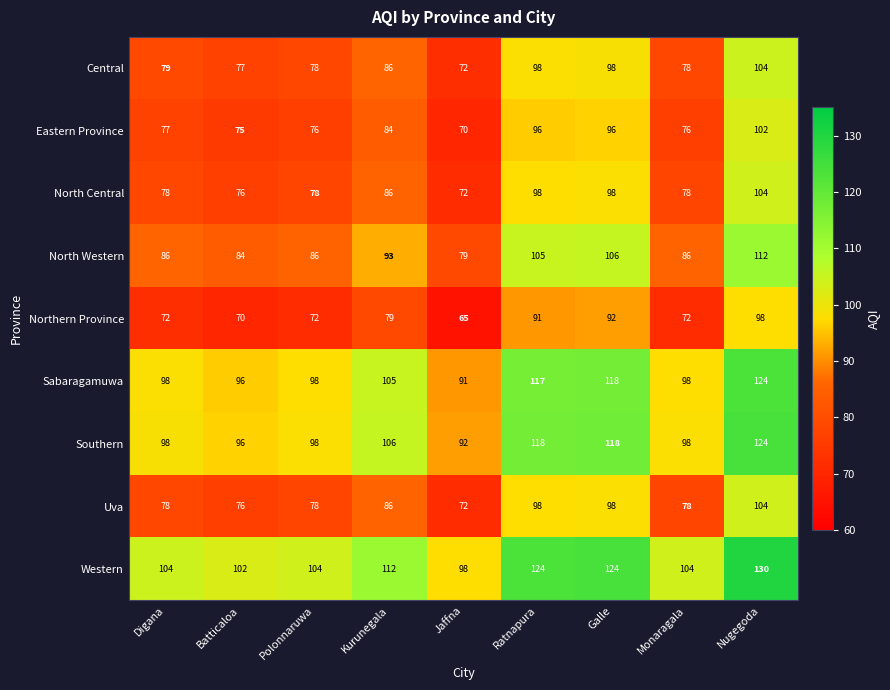

How many data points in Eastern Province are less than 77?

4